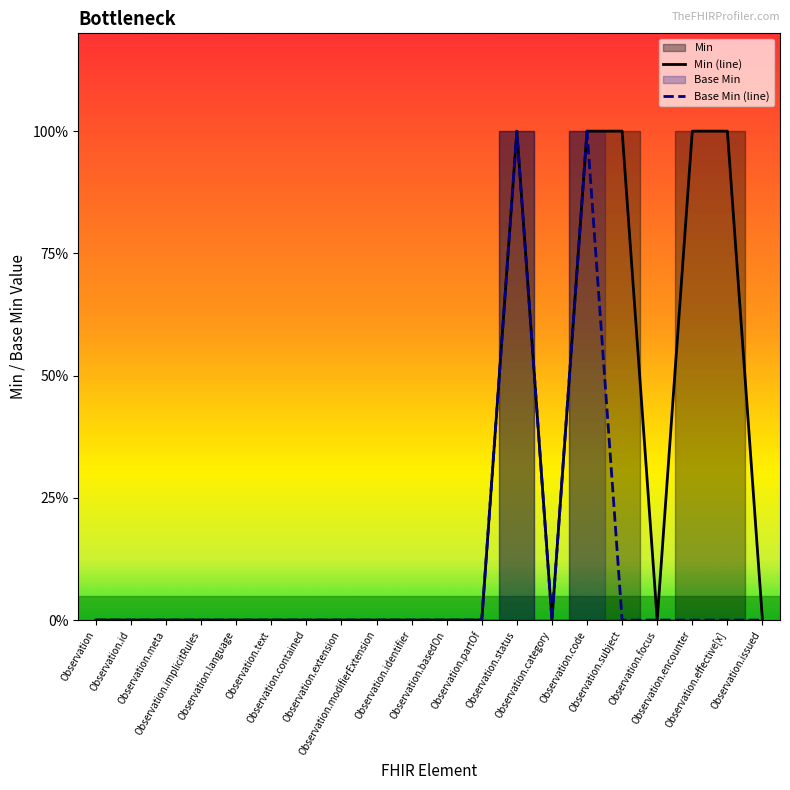

Reading left to right, what are all the values shown in this chart?

Min: 0	0	0	0	0	0	0	0	0	0	0	0	1	0	1	1	0	1	1	0
Base Min: 0	0	0	0	0	0	0	0	0	0	0	0	1	0	1	0	0	0	0	0